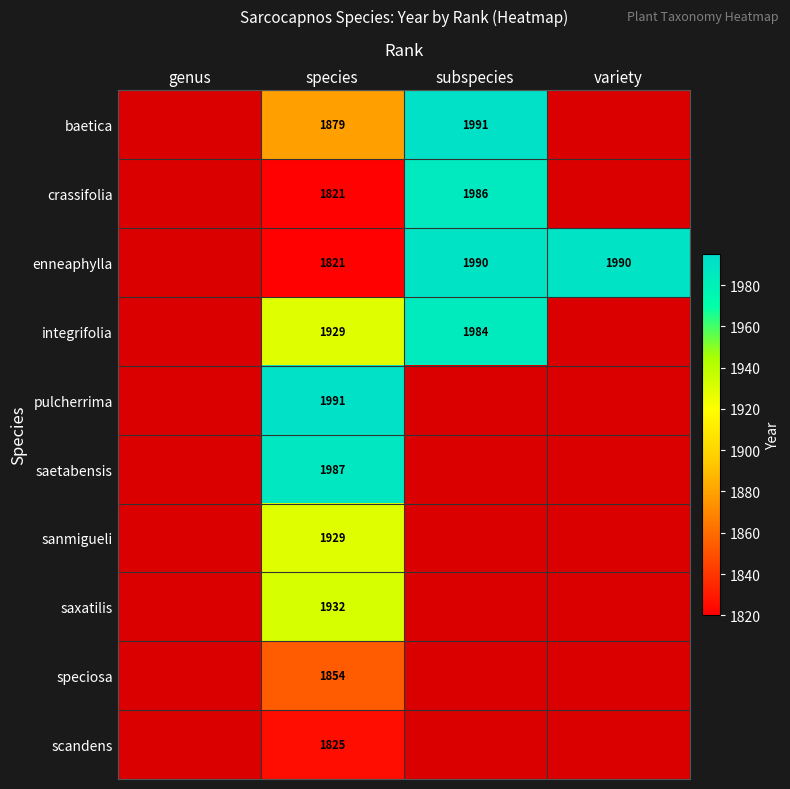

Which label corresponds to the largest value in the chart?

genus